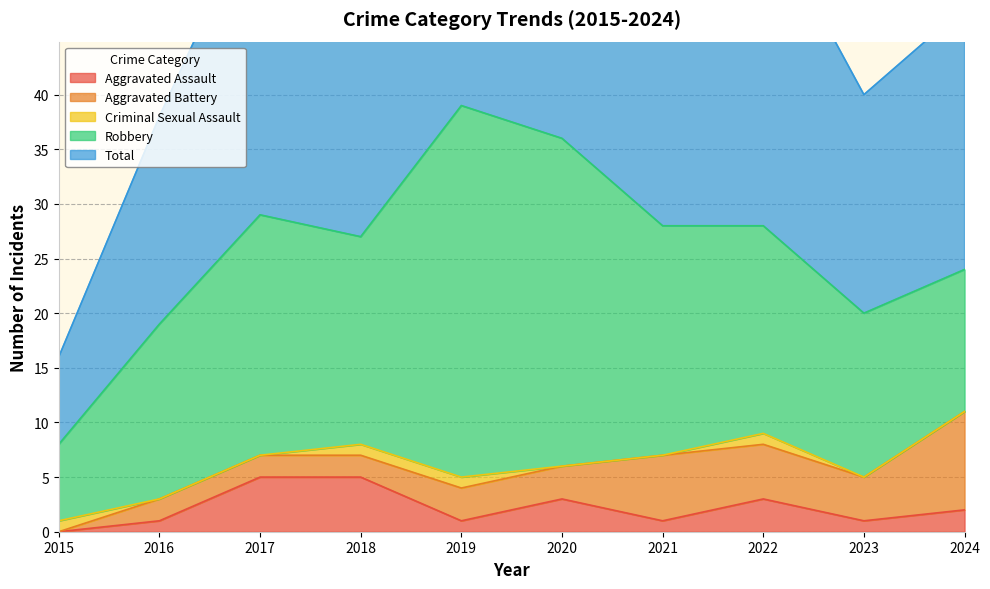

True or false: Aggravated Assault has more than 1 points higher than both neighbors.

True